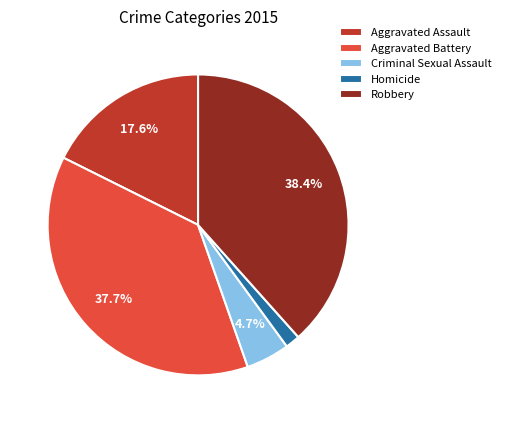

What is the largest slice in the pie chart?

Robbery